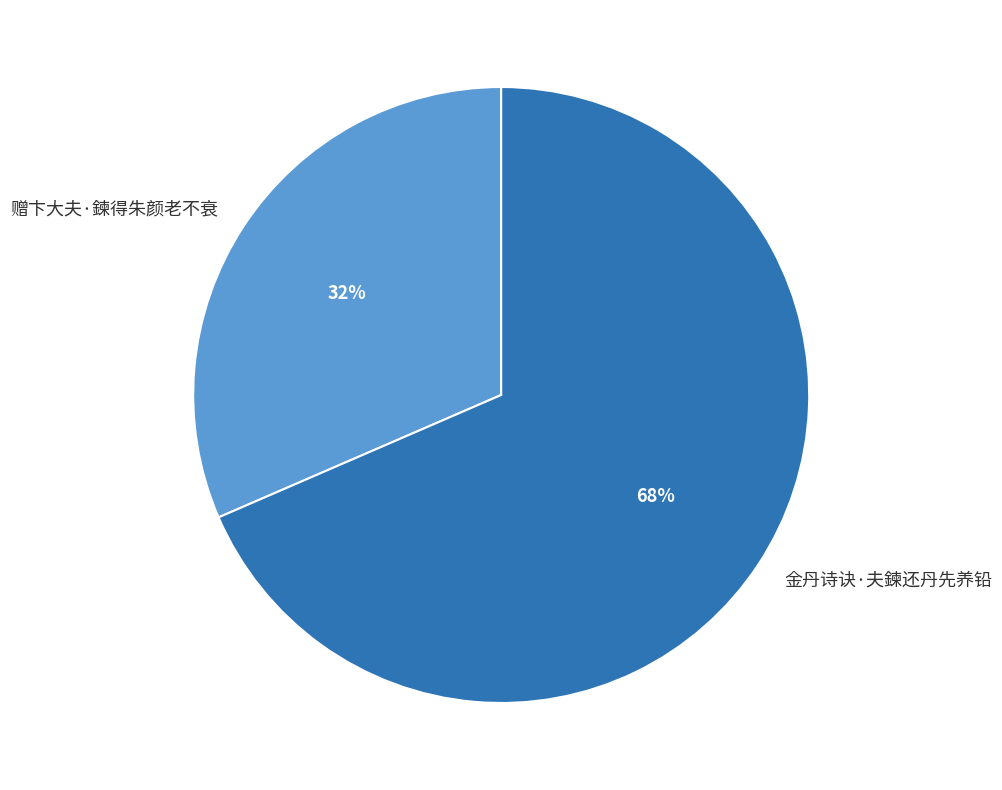

Is it true that 金丹诗诀·夫鍊还丹先养铅 is 79% of the pie?

False